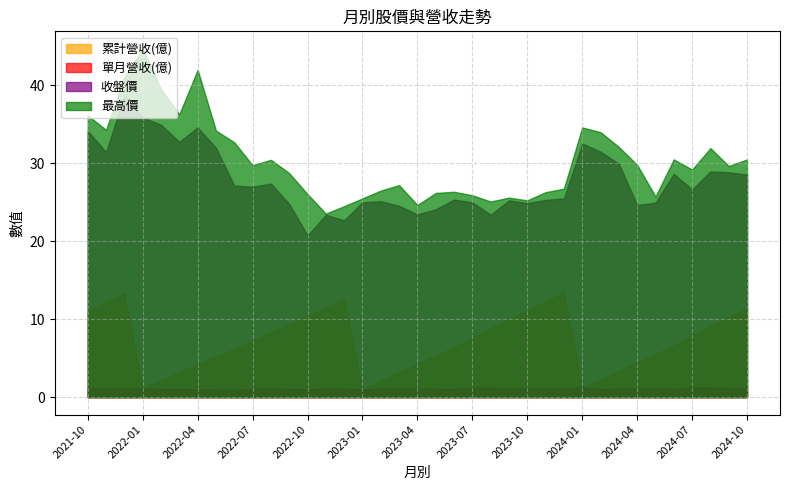

How many interior local valleys does the 單月營收(億) series have?

10